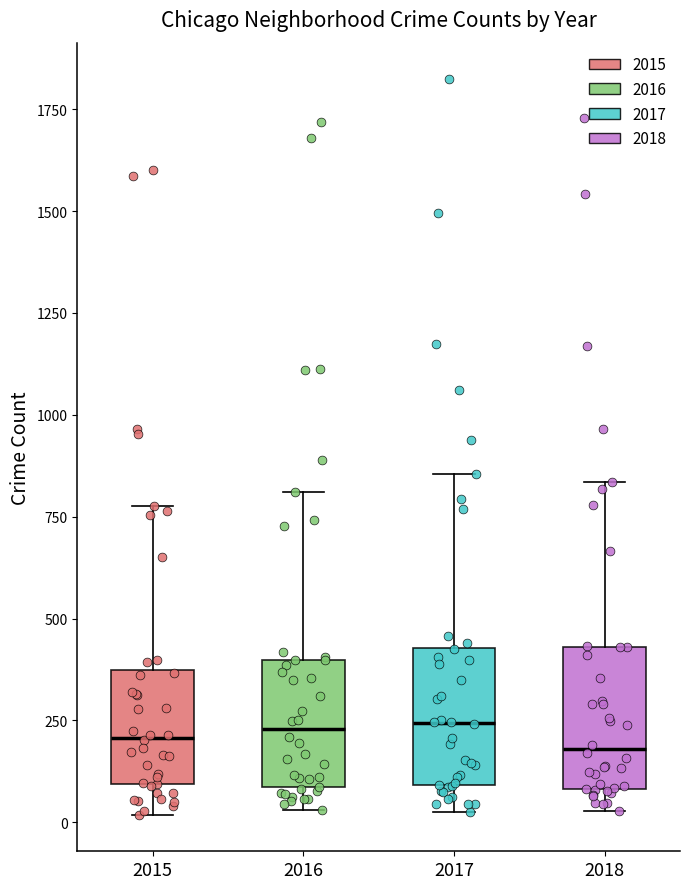

Reading left to right, transcribe this box plot: for each box, give where its median line is, the range the box spans, and where its two whiskers end, as read against the y-axis. The values are not printed on the chart, so give them approximately, as read against the axis.

2015: median 200, box 100 to 350, whiskers 0 to 800
2016: median 250, box 100 to 400, whiskers 50 to 800
2017: median 250, box 100 to 450, whiskers 50 to 850
2018: median 200, box 100 to 450, whiskers 50 to 850